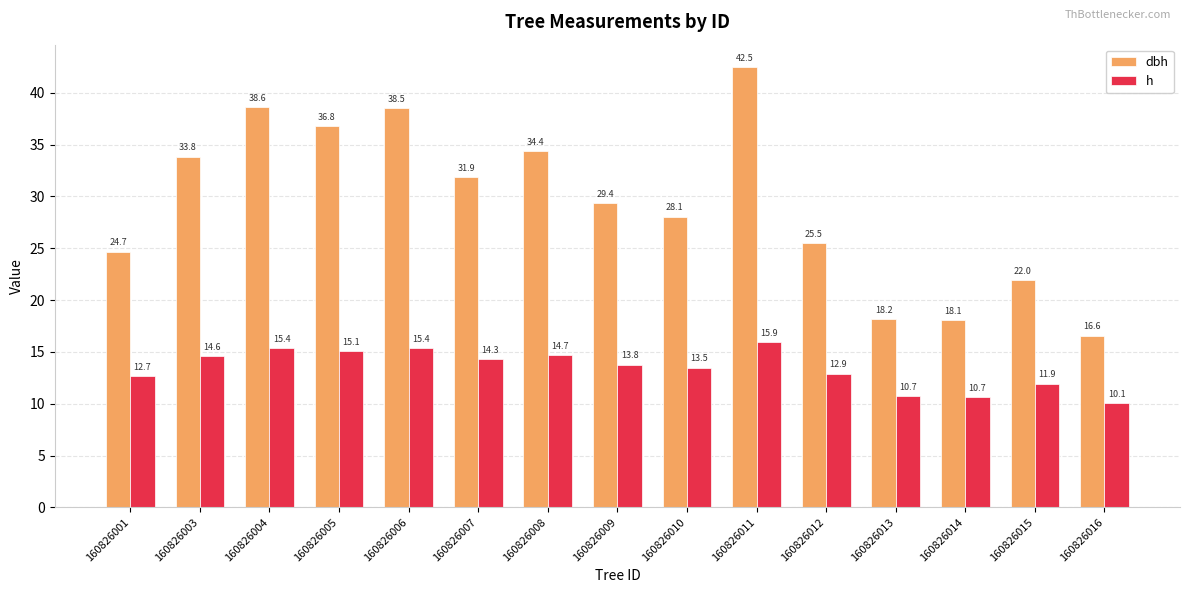

List the labels in order of dbh value, largest first.

160826011, 160826004, 160826006, 160826005, 160826008, 160826003, 160826007, 160826009, 160826010, 160826012, 160826001, 160826015, 160826013, 160826014, 160826016